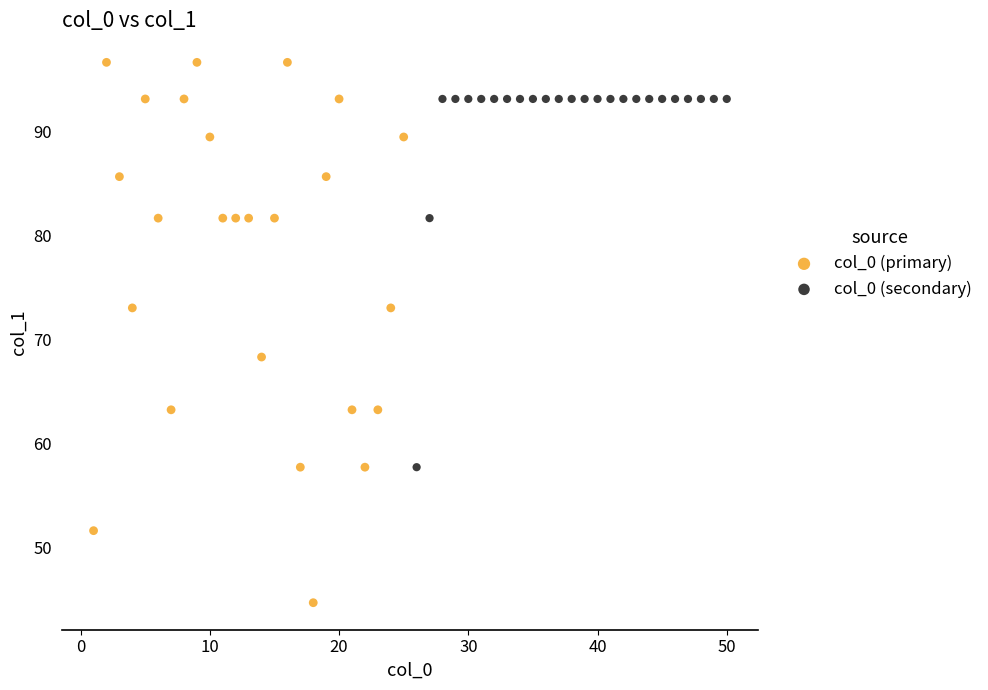

Which series reaches the maximum Y coordinate?

col_0 (primary)